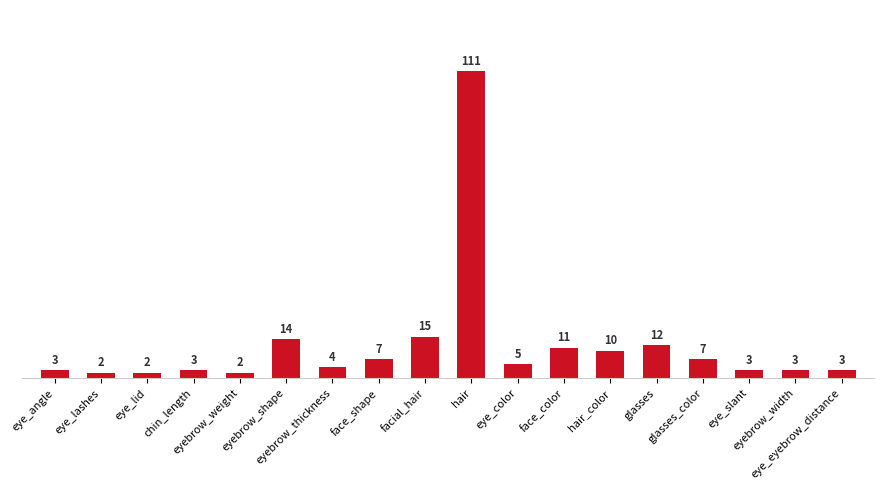

What is the sum of all values?

217